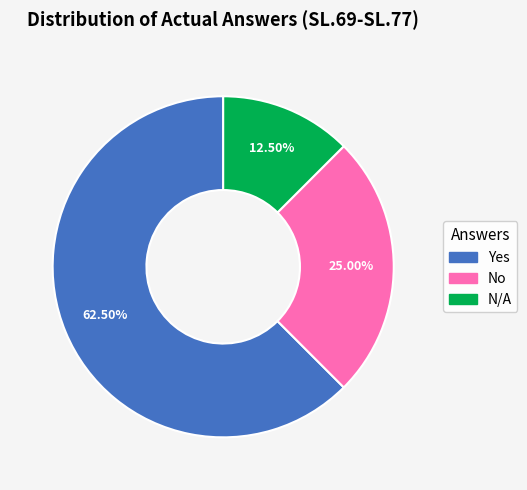

Which category has the biggest portion of the pie?

Yes